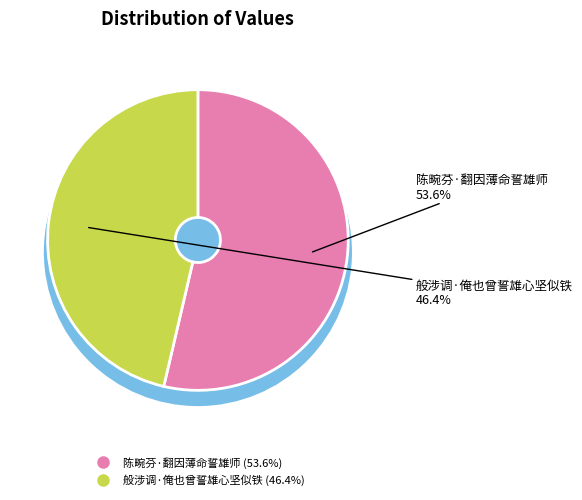

To the nearest percent, what is the combined percentage of 陈畹芬·翻因薄命誓雄师 and 般涉调·俺也曾誓雄心坚似铁?

100%